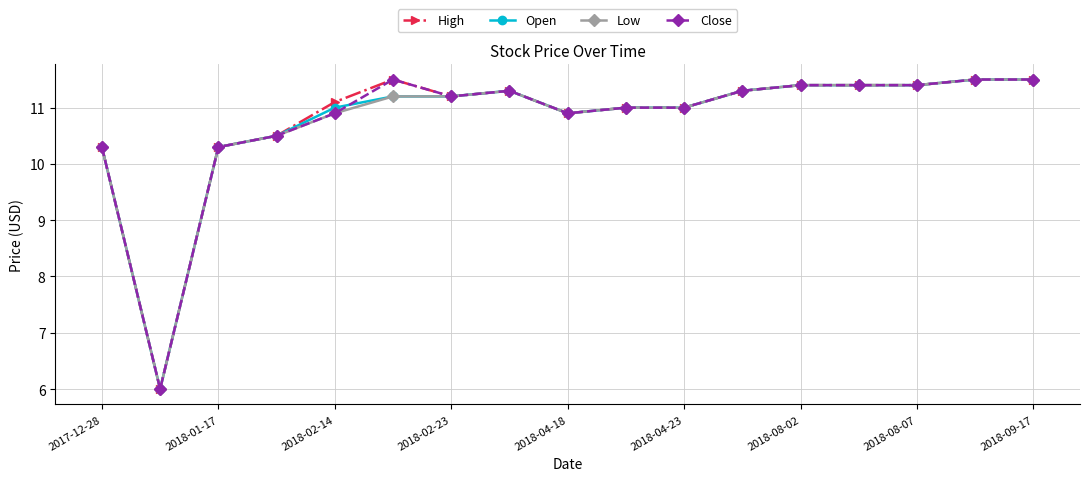

What is the highest value of the Open series?

11.5